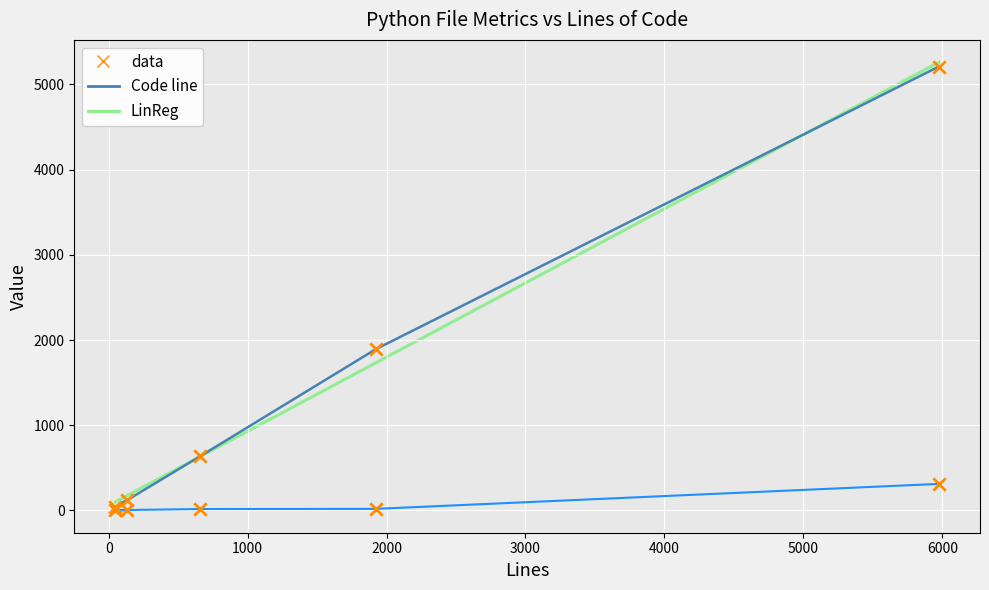

At which category is the sum across all series the highest?

5975